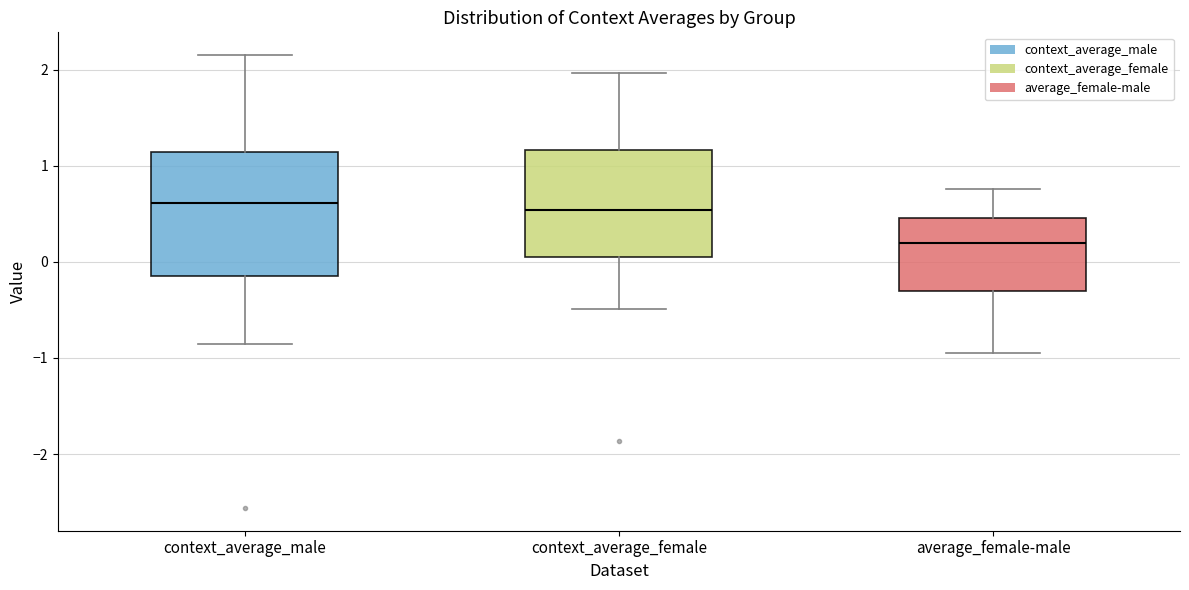

Reading left to right, transcribe this box plot: for each box, give where its median line is, the range the box spans, and where its two whiskers end, as read against the y-axis. The values are not printed on the chart, so give them approximately, as read against the axis.

context_average_male: median 0.6, box -0.1 to 1.1, whiskers -0.9 to 2.2
context_average_female: median 0.5, box 0.1 to 1.2, whiskers -0.5 to 2.0
average_female-male: median 0.2, box -0.3 to 0.5, whiskers -0.9 to 0.8